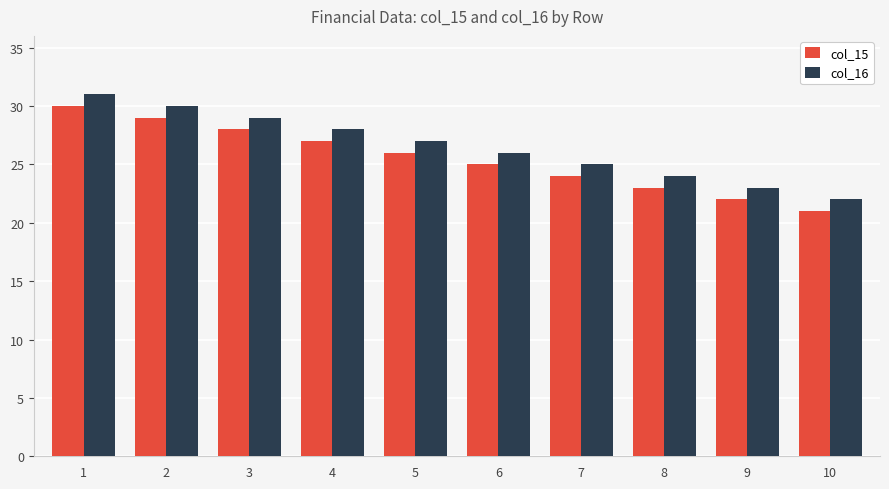

What is the difference between the maximum and minimum values in the col_16 series?

9